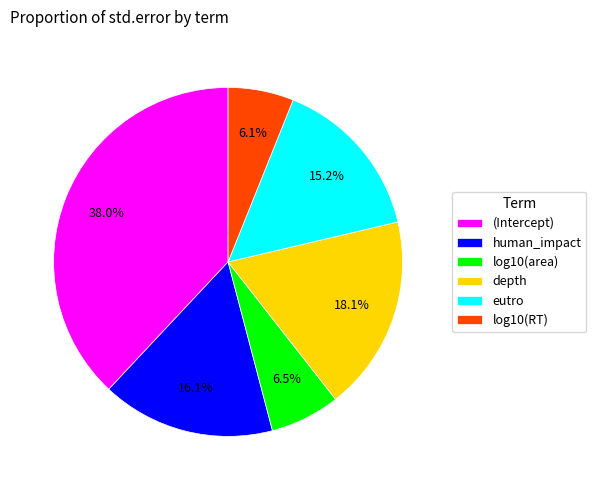

Is eutro the majority of the pie?

No